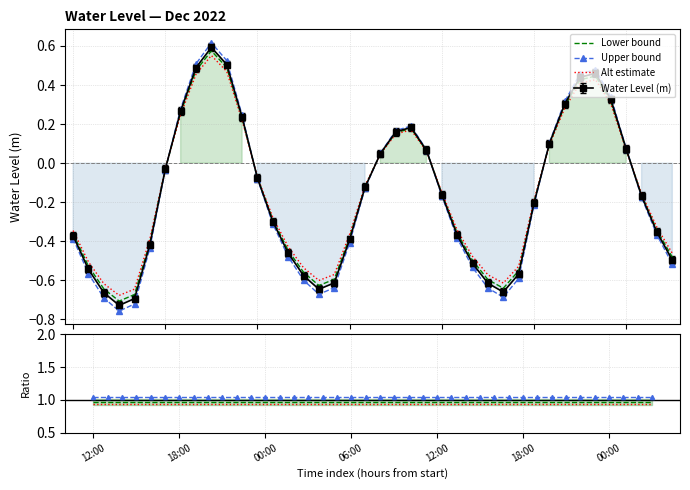

At which category does the chart reach its peak across all series?

12:00